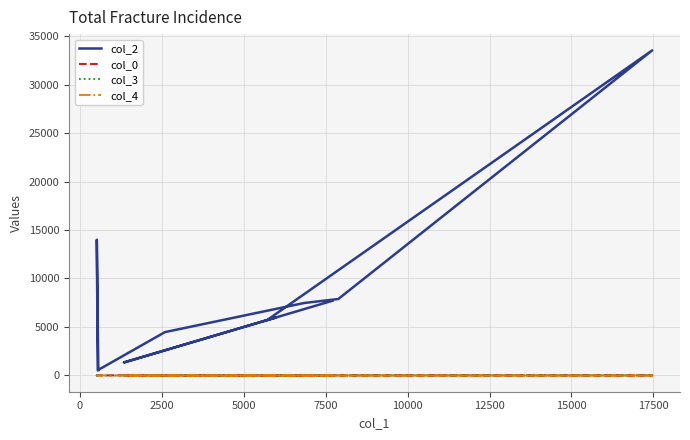

Reading left to right, what are all the values shown in this chart?

col_2: 560.0	13996.0	543.0	4471.0	7473.0	7883.0	33523.0	5713.0	5999.0	1339.0	7419.0	7710.0
col_0: 3.5	11.8	11.8	12.2	12.2	12.2	12.2	12.2	12.2	12.2	12.2	12.2
col_3: 0.0	0.0	0.0	0.0	7.0	3.0	5.0	10.0	0.0	0.0	0.0	0.0
col_4: 1.0	0.0	0.0	0.0	0.0	0.0	0.0	0.0	0.0	0.0	0.0	0.0